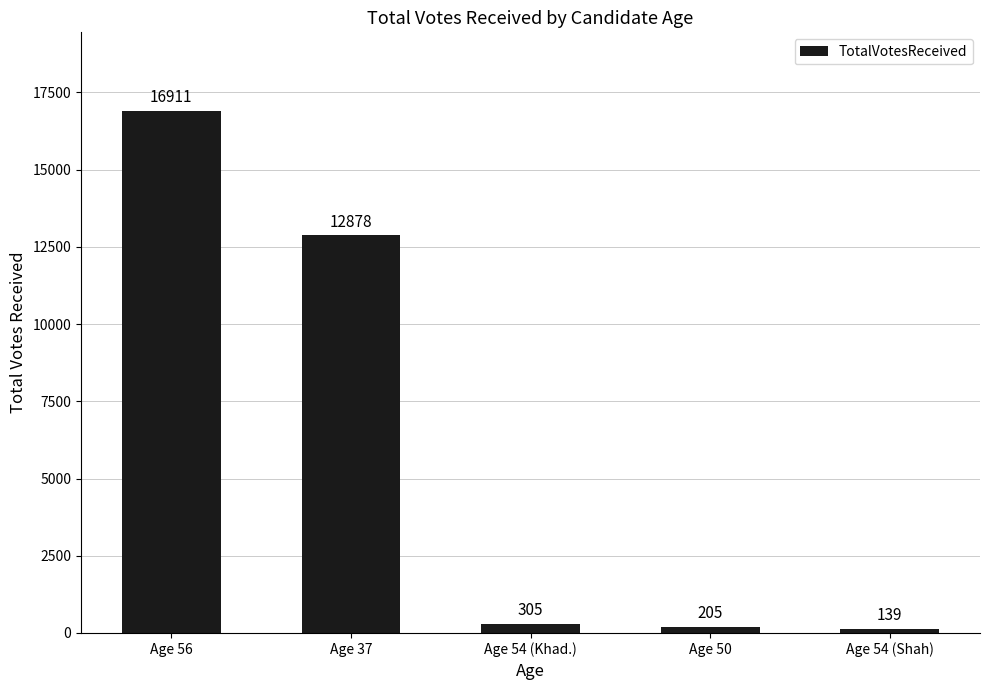

The value at Age 37 is 17574. True or false?

False